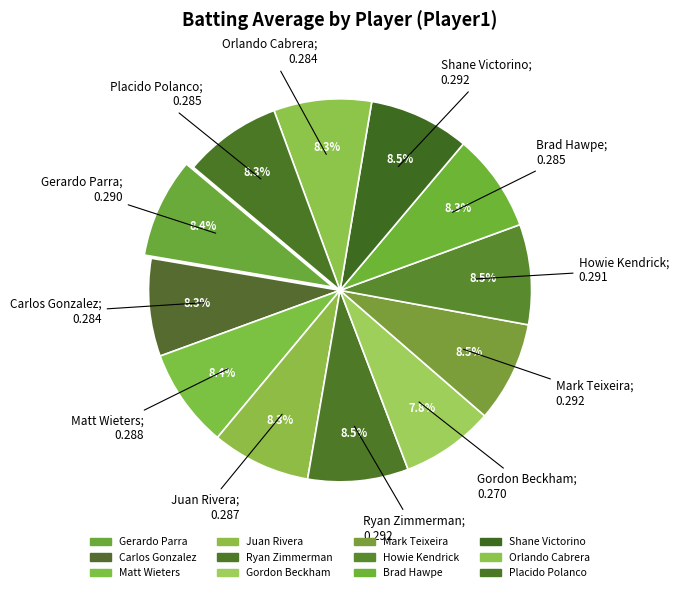

Is Placido Polanco the majority of the pie?

No